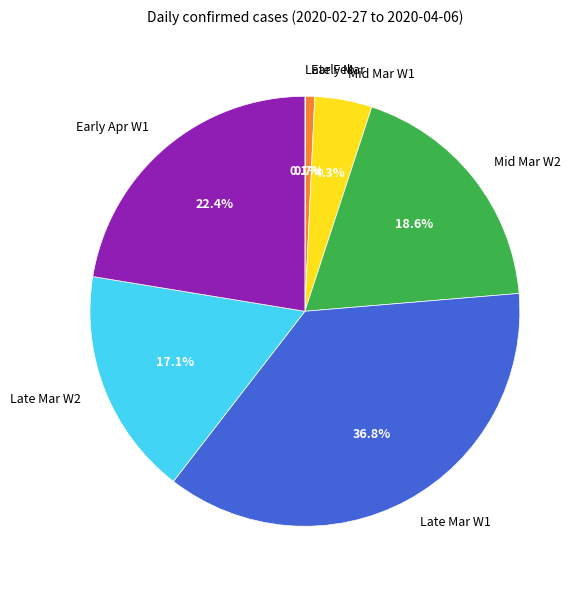

What portion of the pie excludes Early Mar?

99.3%